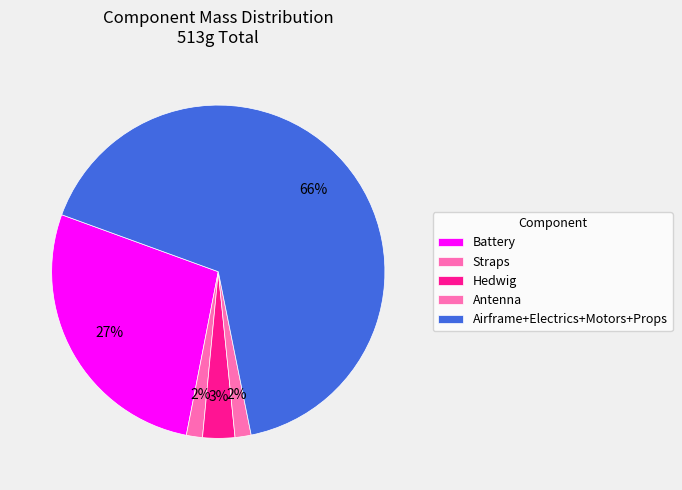

Which slice is the largest?

Airframe+Electrics+Motors+Props